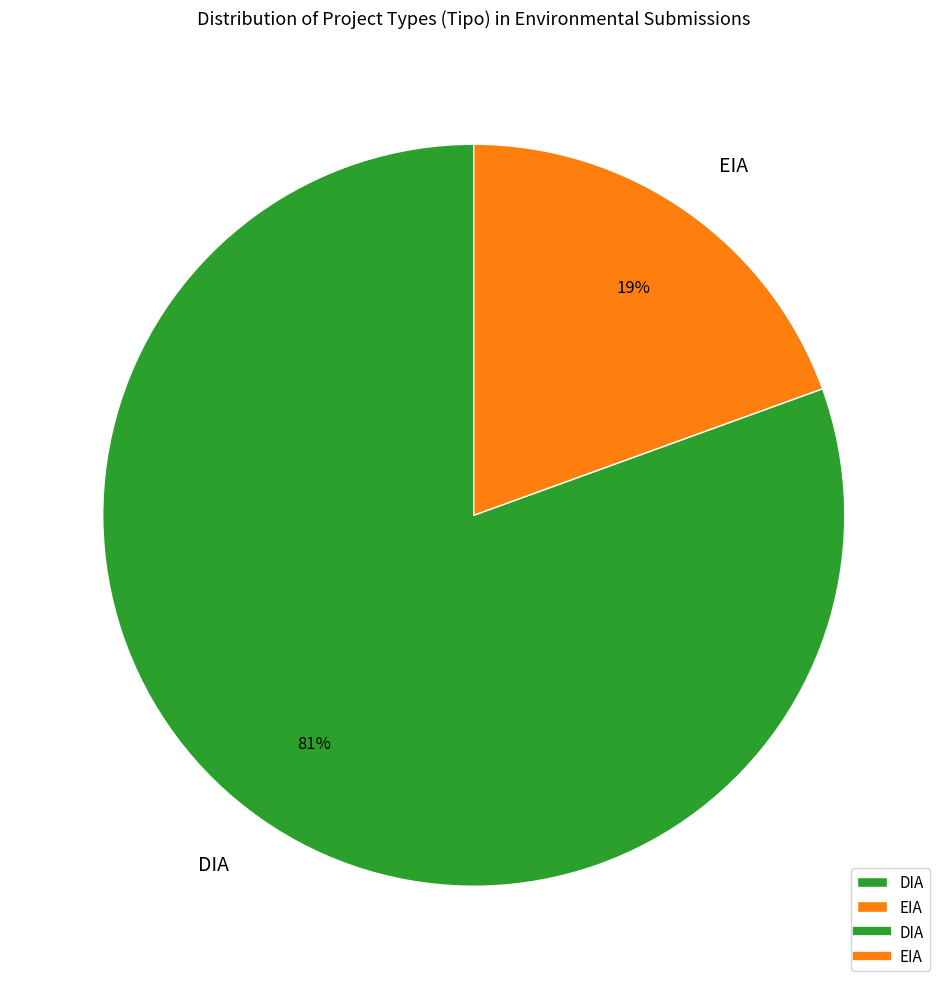

Do EIA and DIA together represent more than half of the pie?

Yes